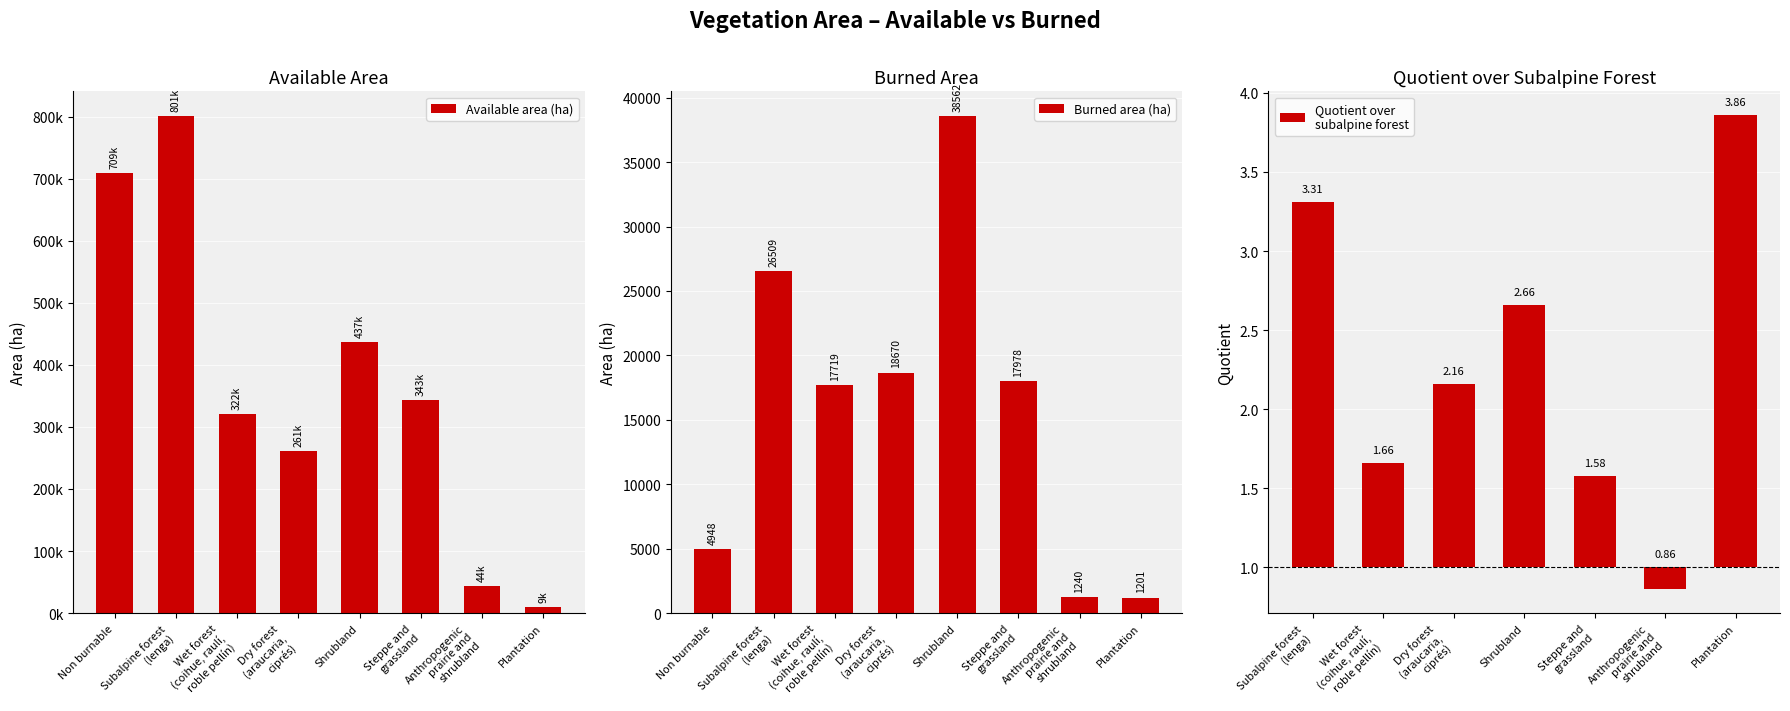

At which category is the sum across all series the highest?

Subalpine forest
(lenga)